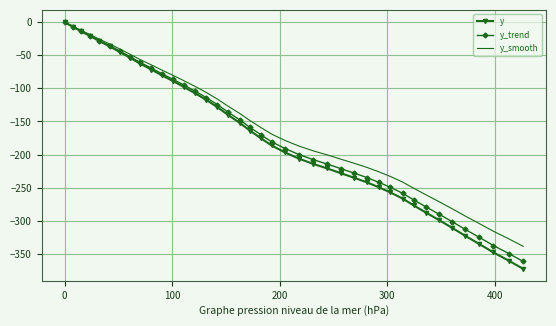

Which series has the largest range (max minus min)?

y